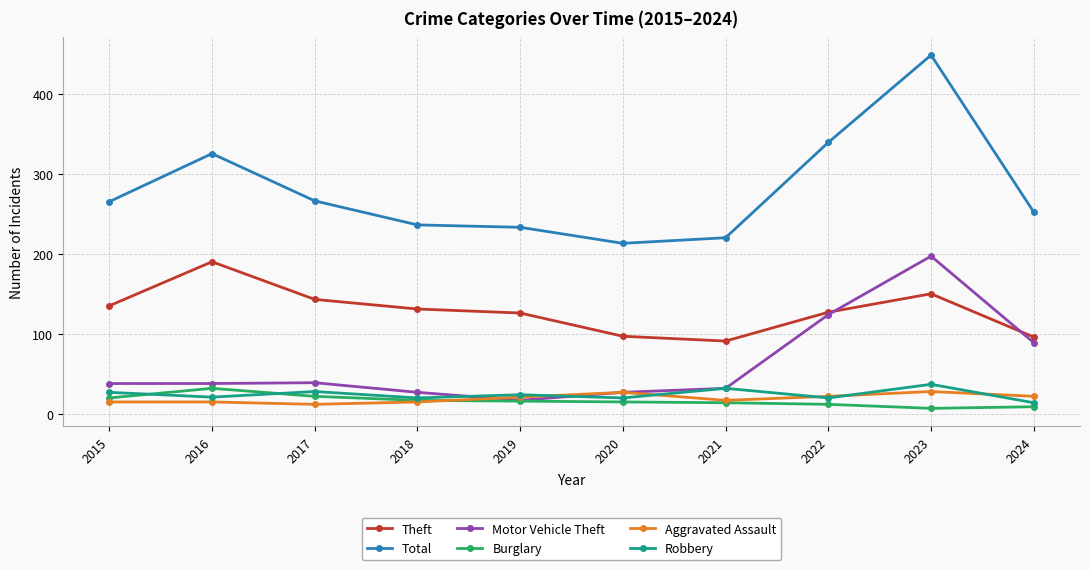

What are all the series names shown in the legend?

Theft, Total, Motor Vehicle Theft, Burglary, Aggravated Assault, Robbery